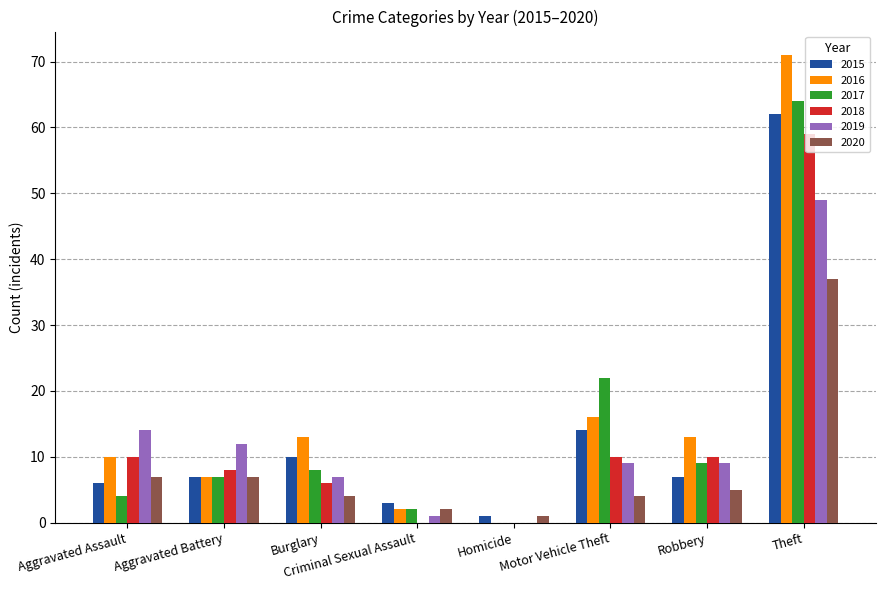

What is the highest value of the 2020 series?

37